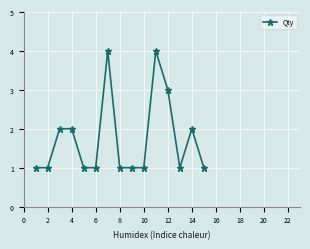

What is the value of the 15th point from the left?

1